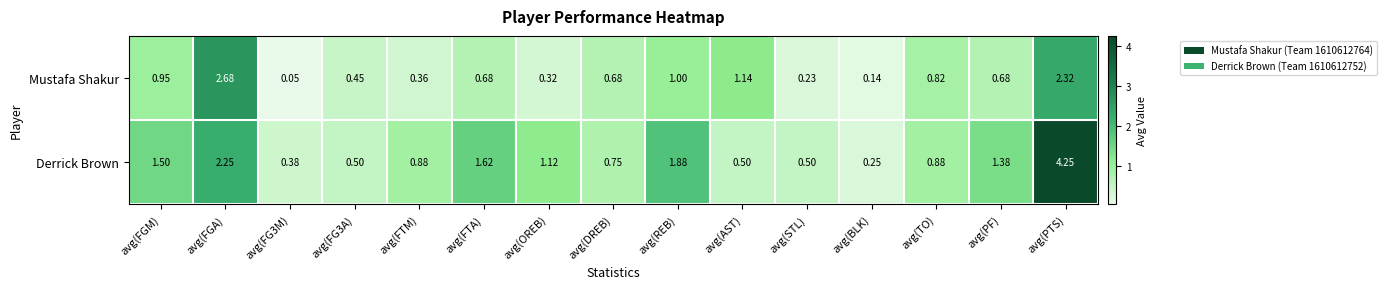

At which category is the sum across all series the highest?

avg(PTS)